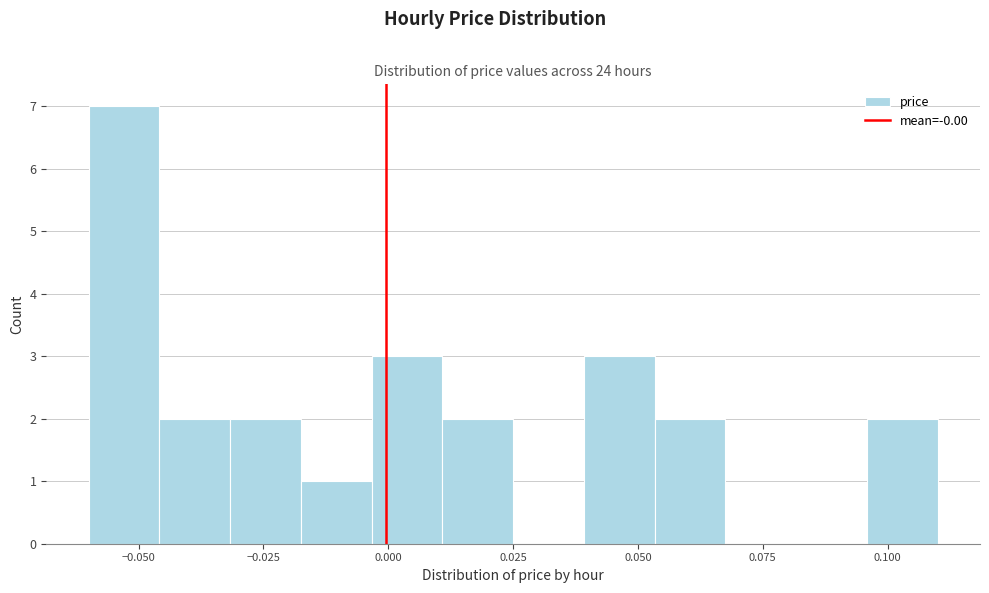

Read against the x-axis, roughly where is the centre of the tallest bar?

-0.055